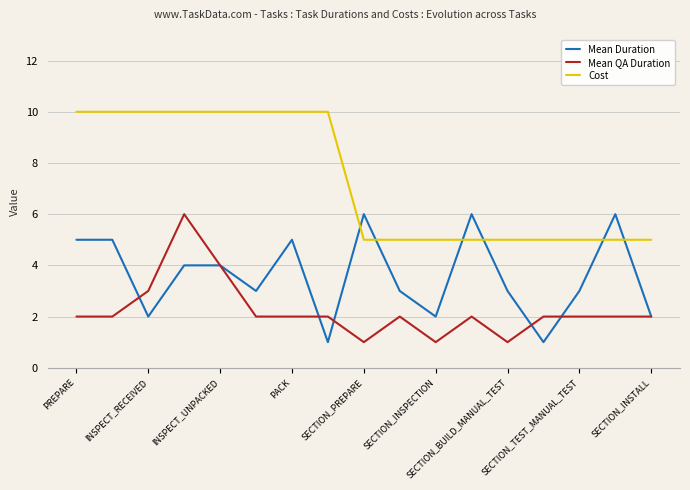

Count the Mean QA Duration values in the range 2 to 3.

12